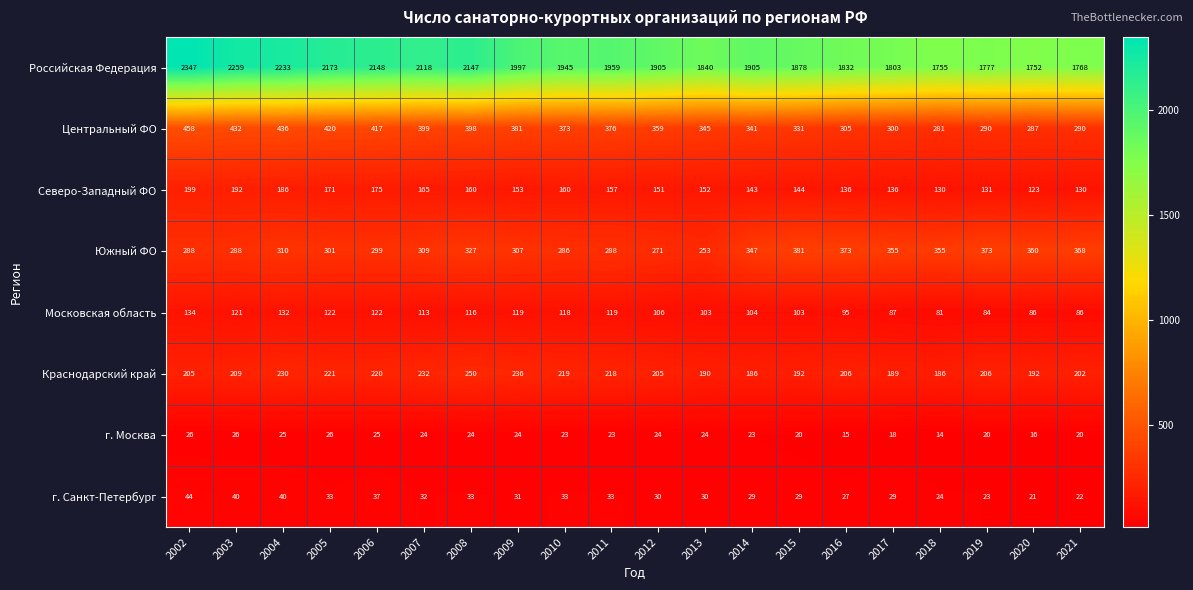

Which category has the lowest value across all series?

2018